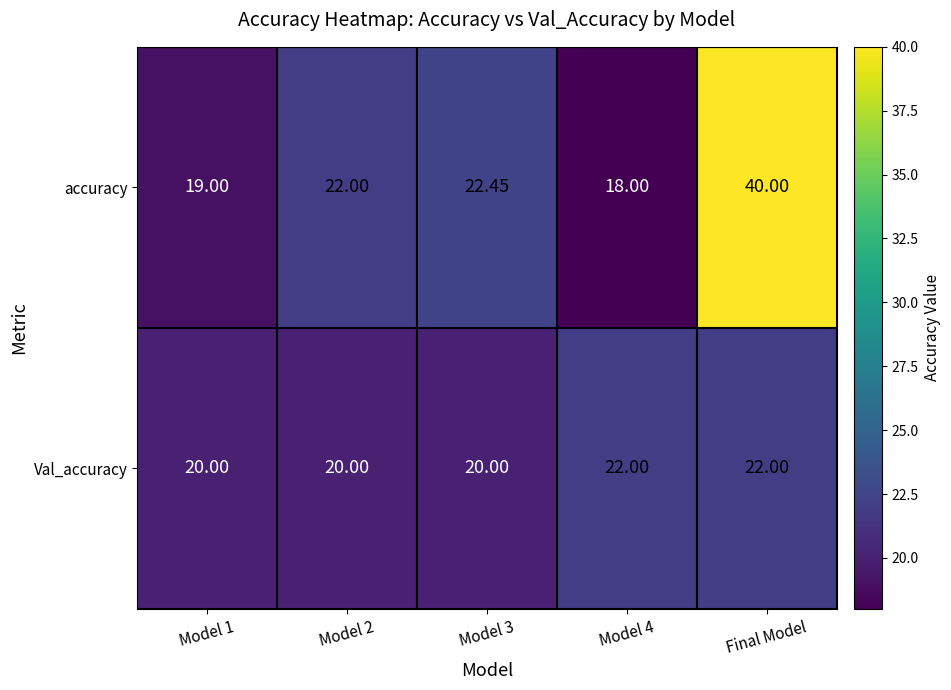

At how many categories does at least one series exceed 36?

1